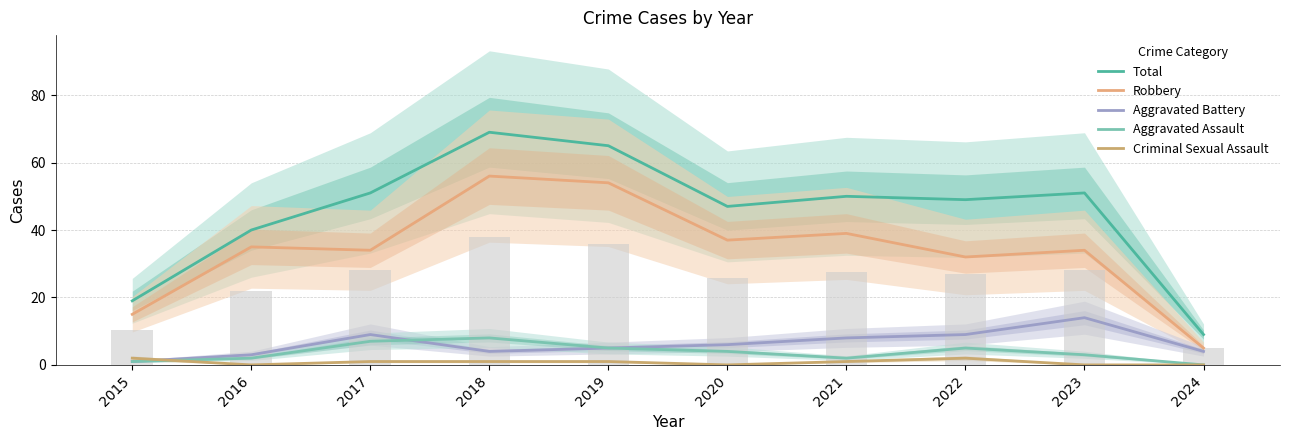

Reading left to right, list all the values displayed in this chart.

Total: 19	40	51	69	65	47	50	49	51	9
Robbery: 15	35	34	56	54	37	39	32	34	5
Aggravated Battery: 1	3	9	4	5	6	8	9	14	4
Aggravated Assault: 1	2	7	8	5	4	2	5	3	0
Criminal Sexual Assault: 2	0	1	1	1	0	1	2	0	0